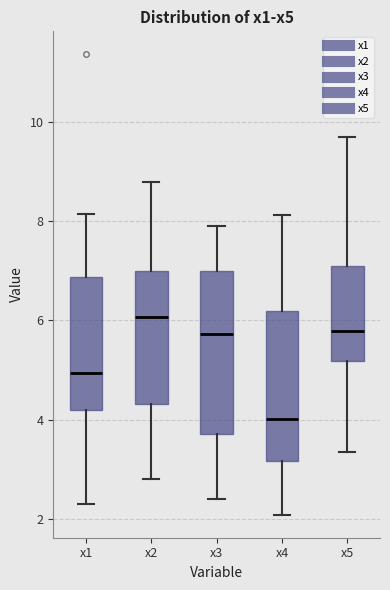

Which box has the highest median line?

x2